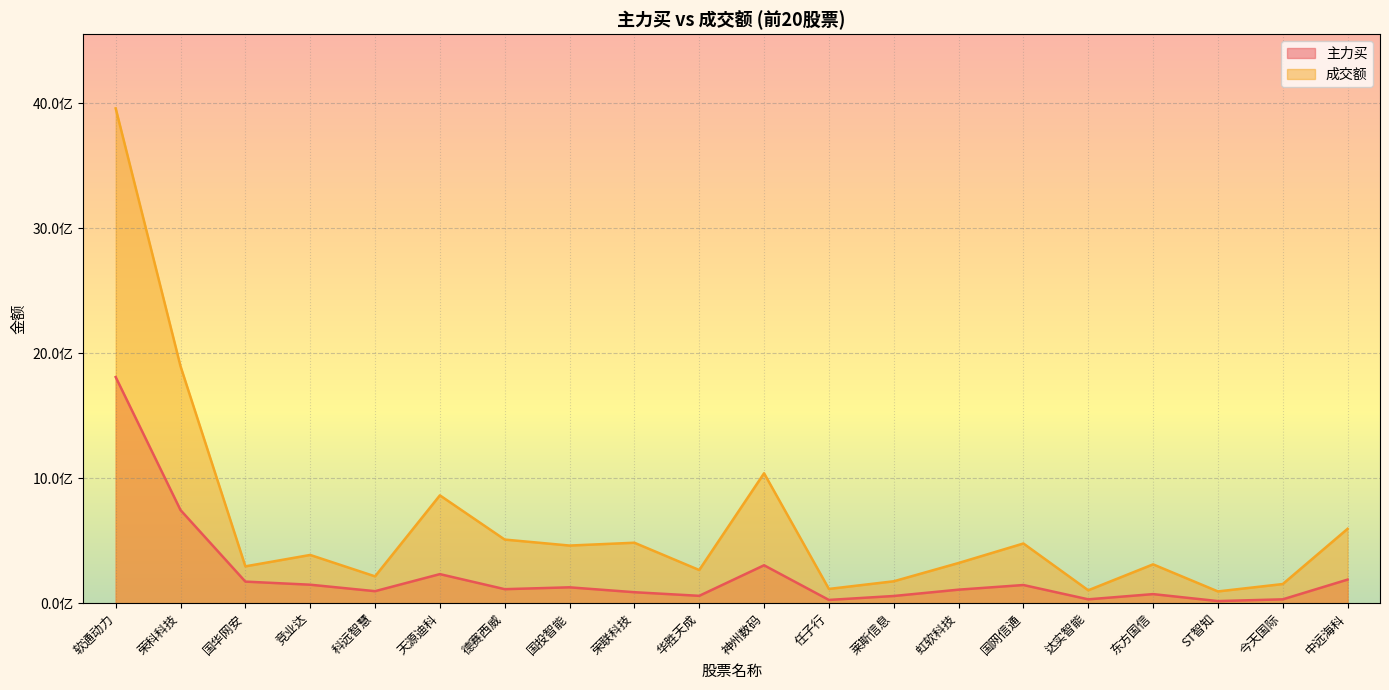

True or false: 成交额 and 主力买 cross at least once.

False